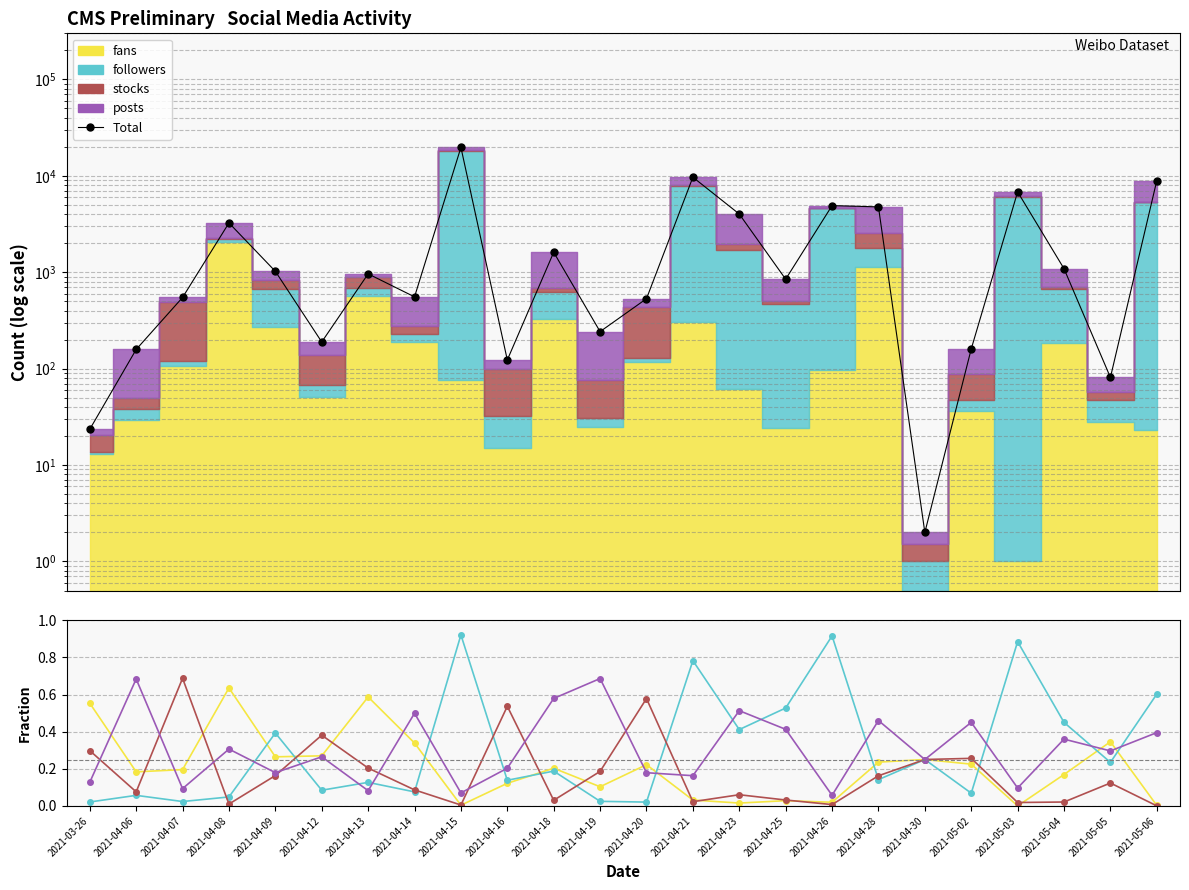

Which series has the largest total across all categories?

Total